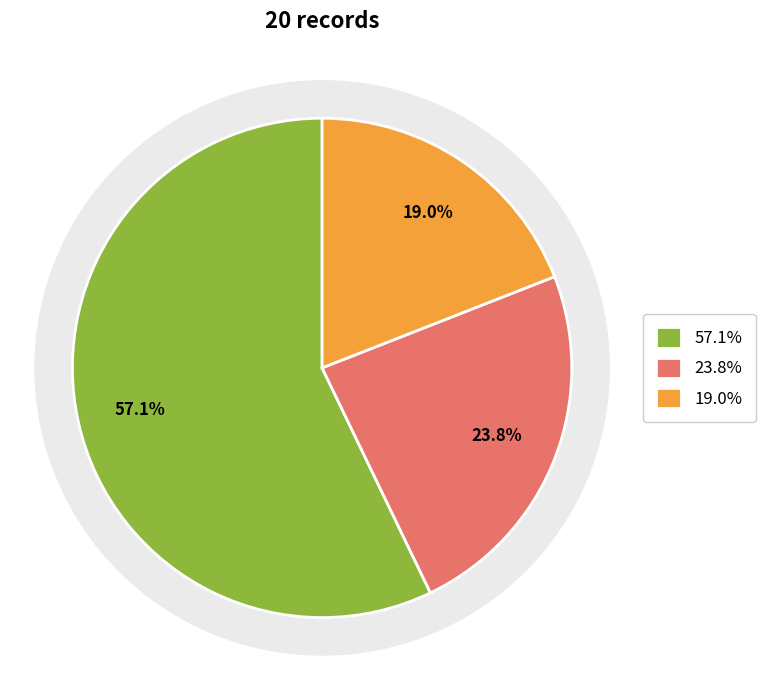

Approximately how many times larger is the value at FC=0 compared to FC=1?

2.4